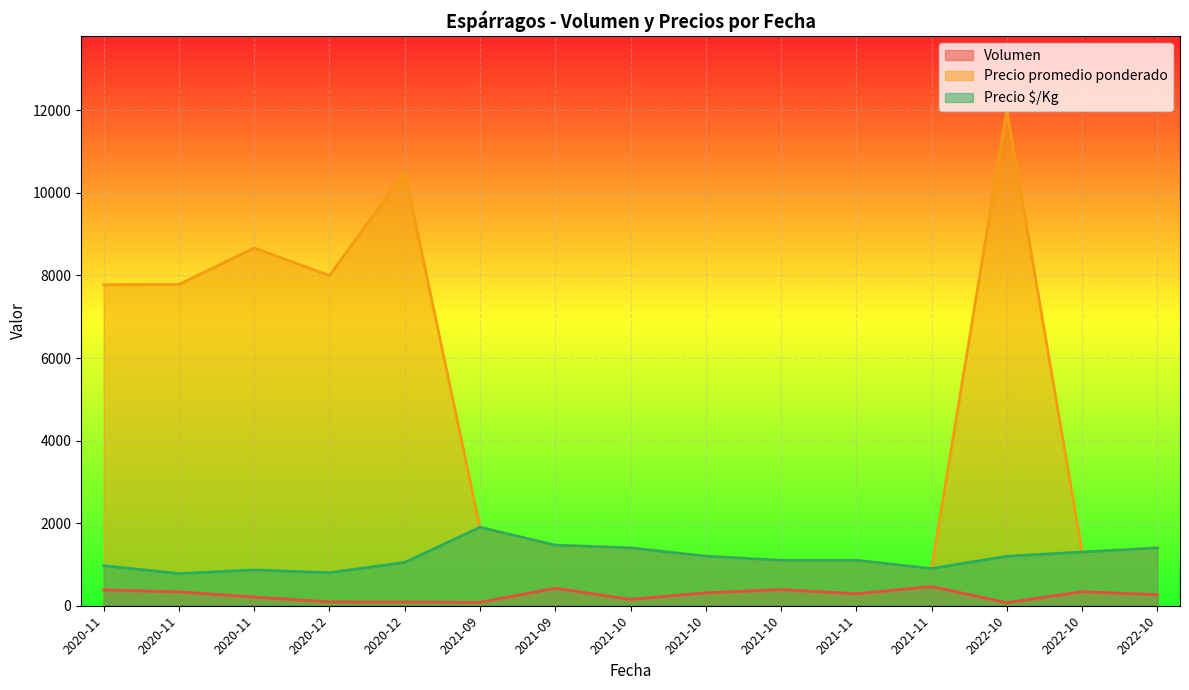

Which series has the largest total across all categories?

Precio promedio ponderado